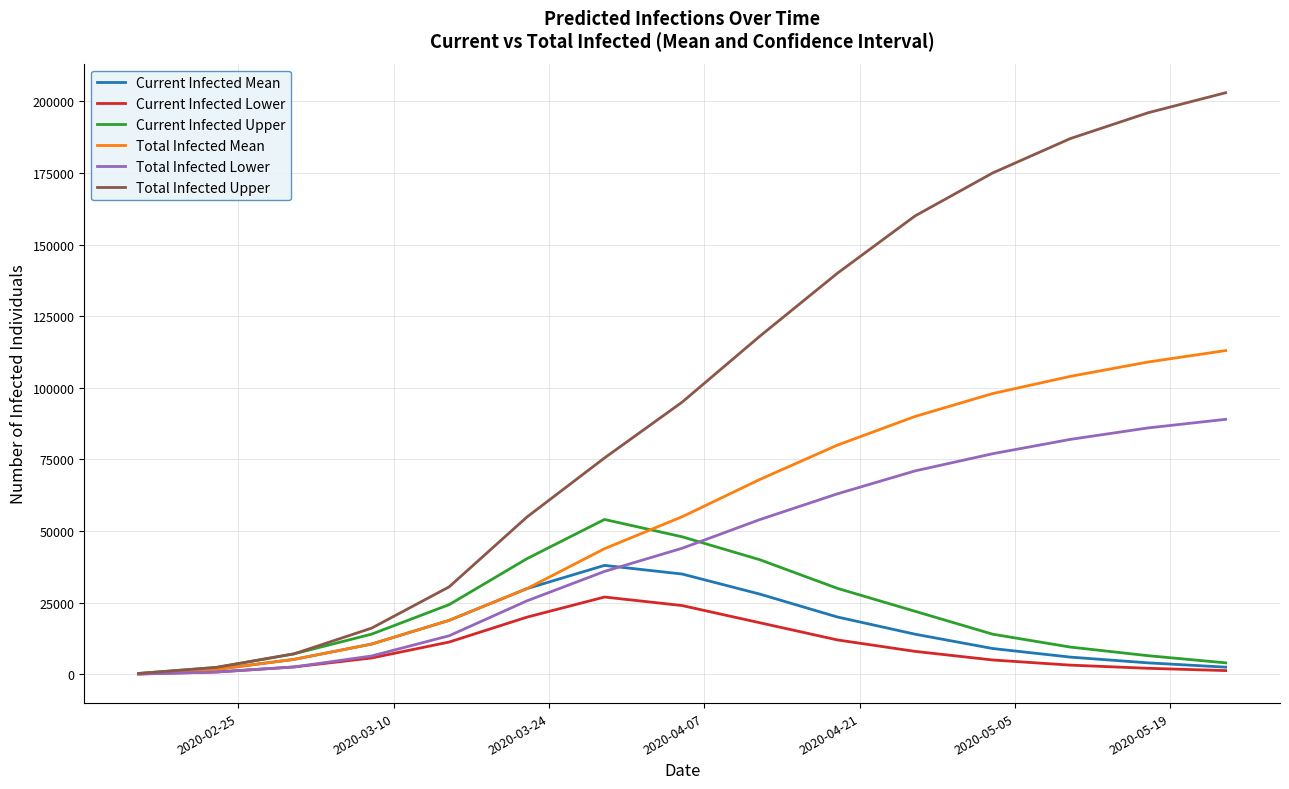

Which series has the largest total across all categories?

Total Infected Upper